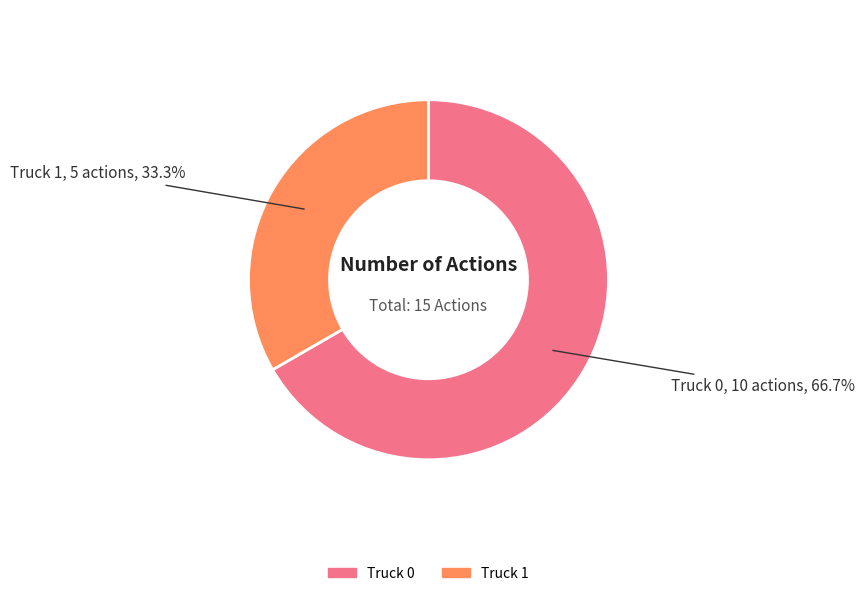

Which slice is the smallest?

Truck 1